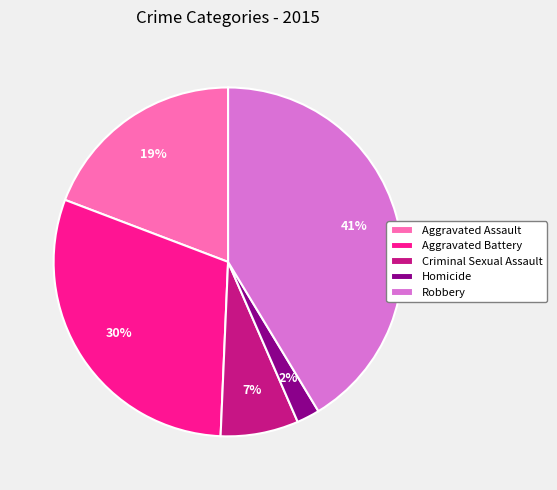

True or false: Homicide accounts for 2% of the total.

True